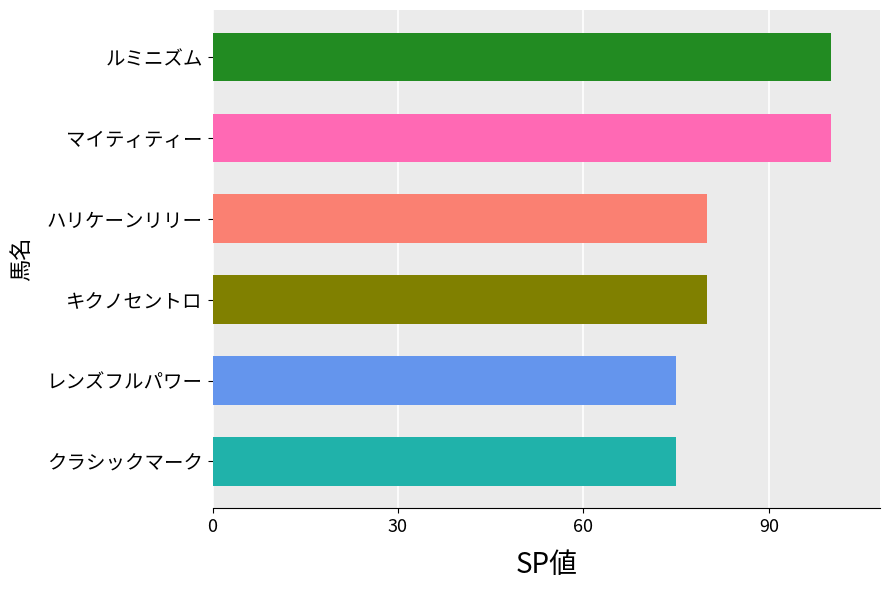

What is the sum of the values at レンズフルパワー and ルミニズム?

175